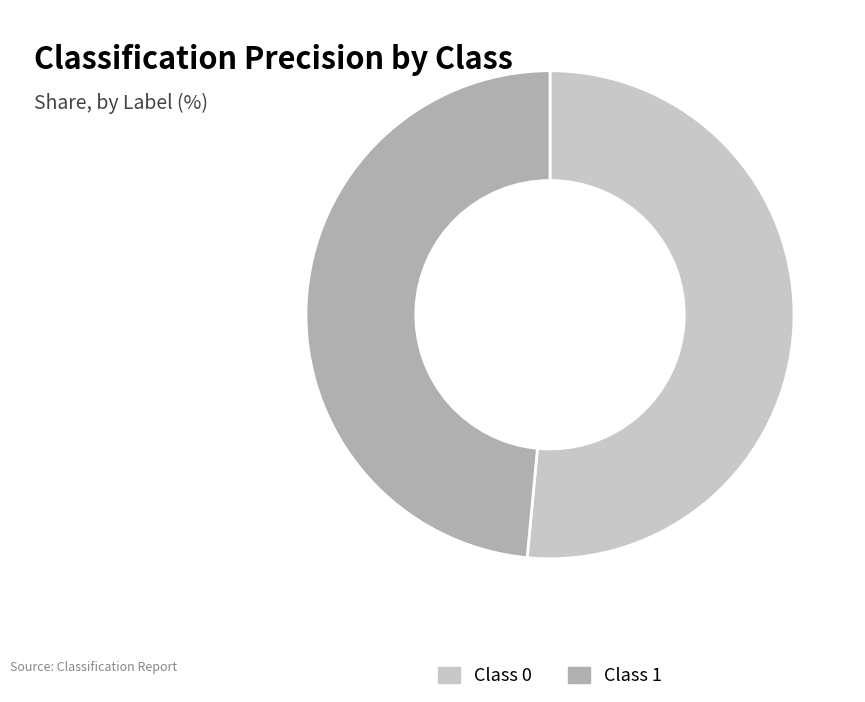

Does any single category account for the majority?

Yes